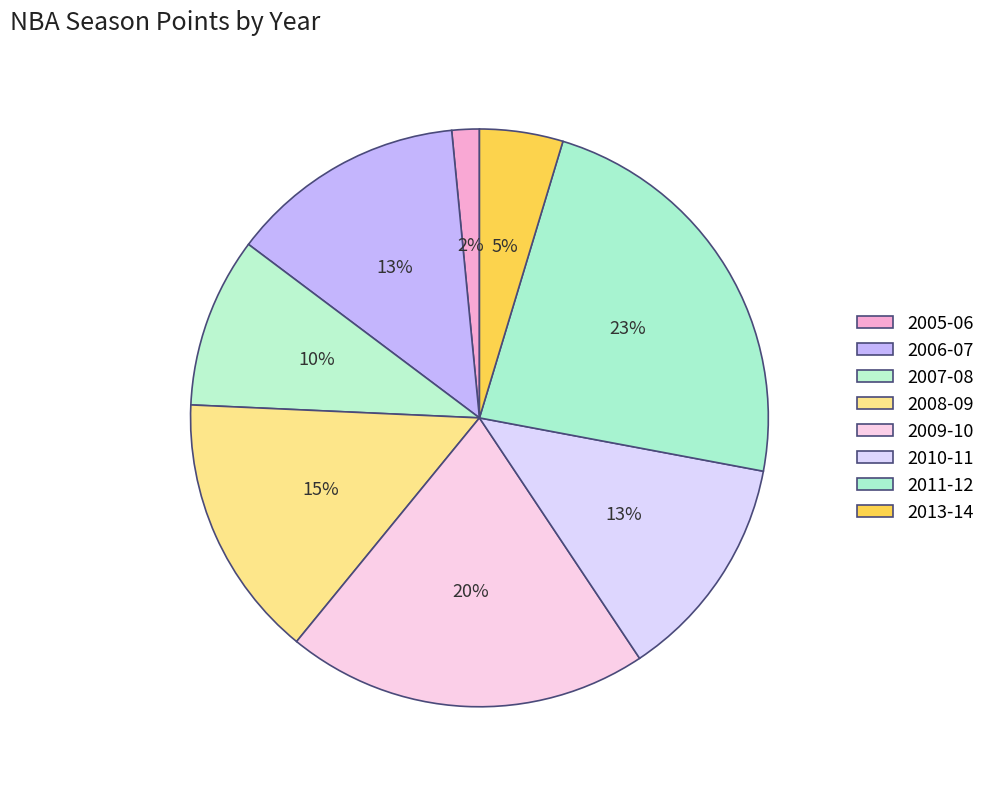

Count the number of slices in the pie.

8